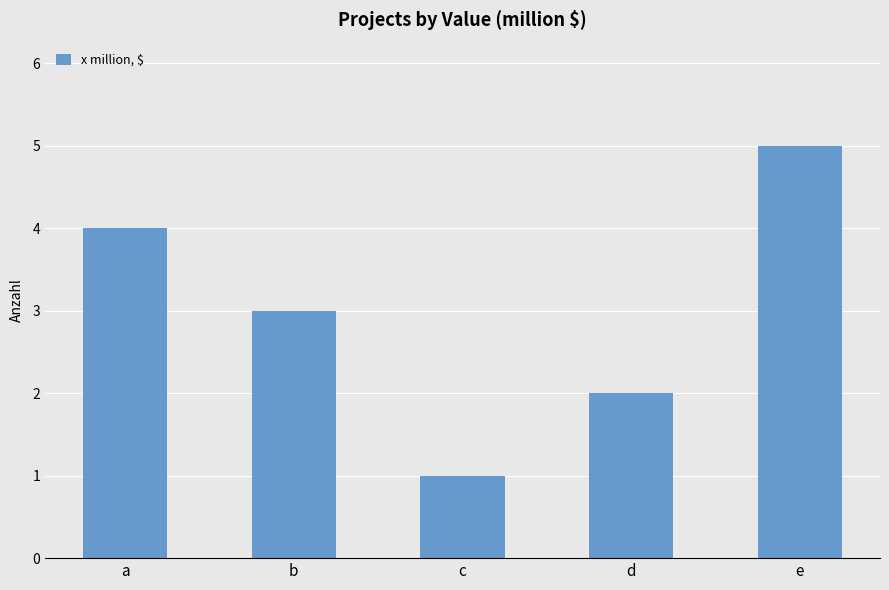

How many data points are less than 3?

2